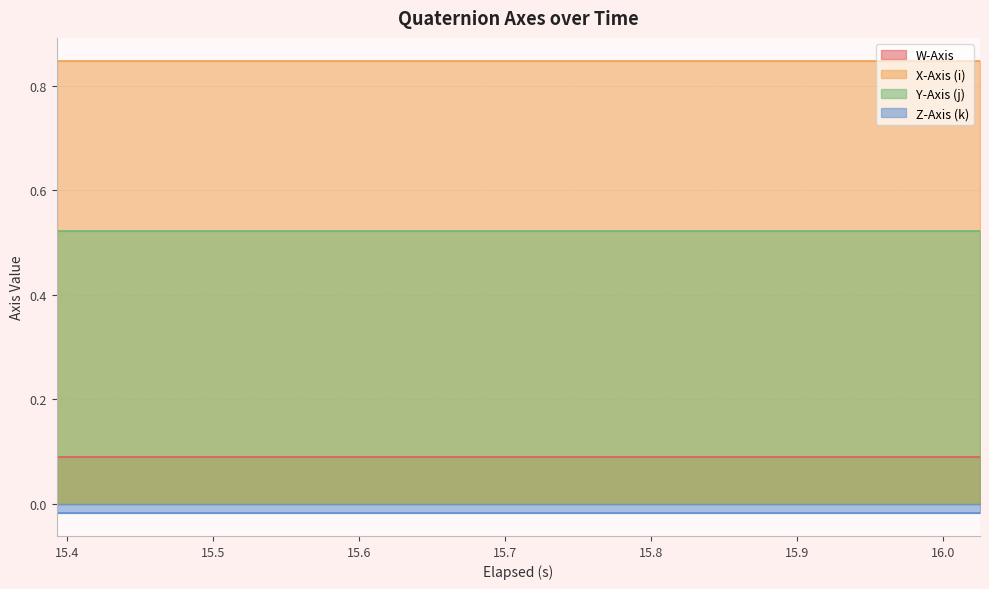

True or false: Z-Axis (k) and Y-Axis (j) intersect in this chart.

False